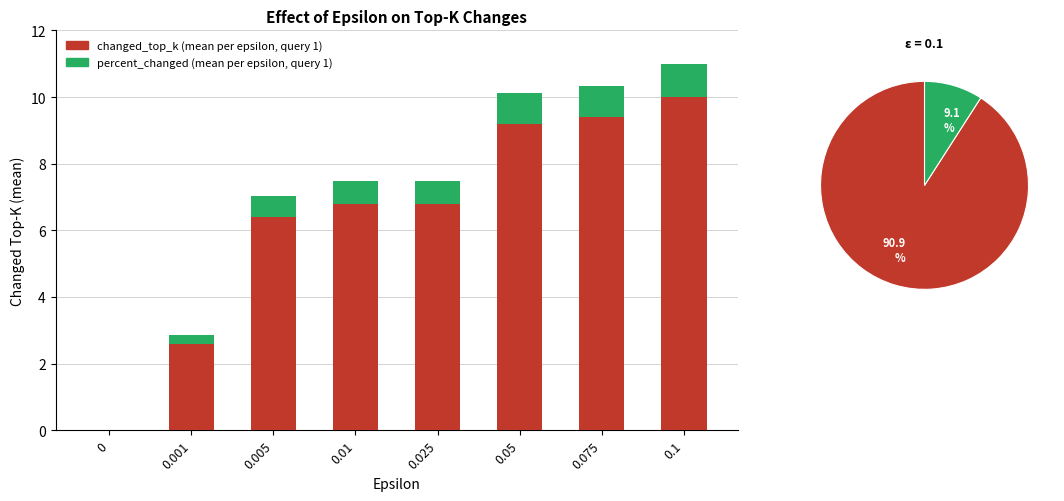

What is the label of the 6th bar from the left?

0.05